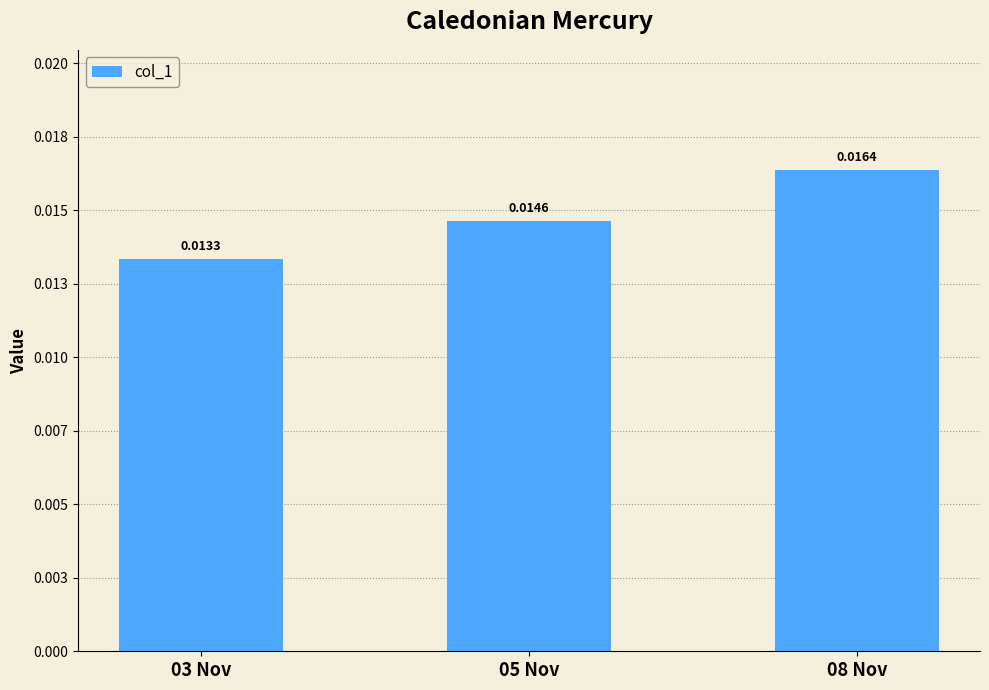

List the labels in order of value, smallest first.

03 Nov, 05 Nov, 08 Nov